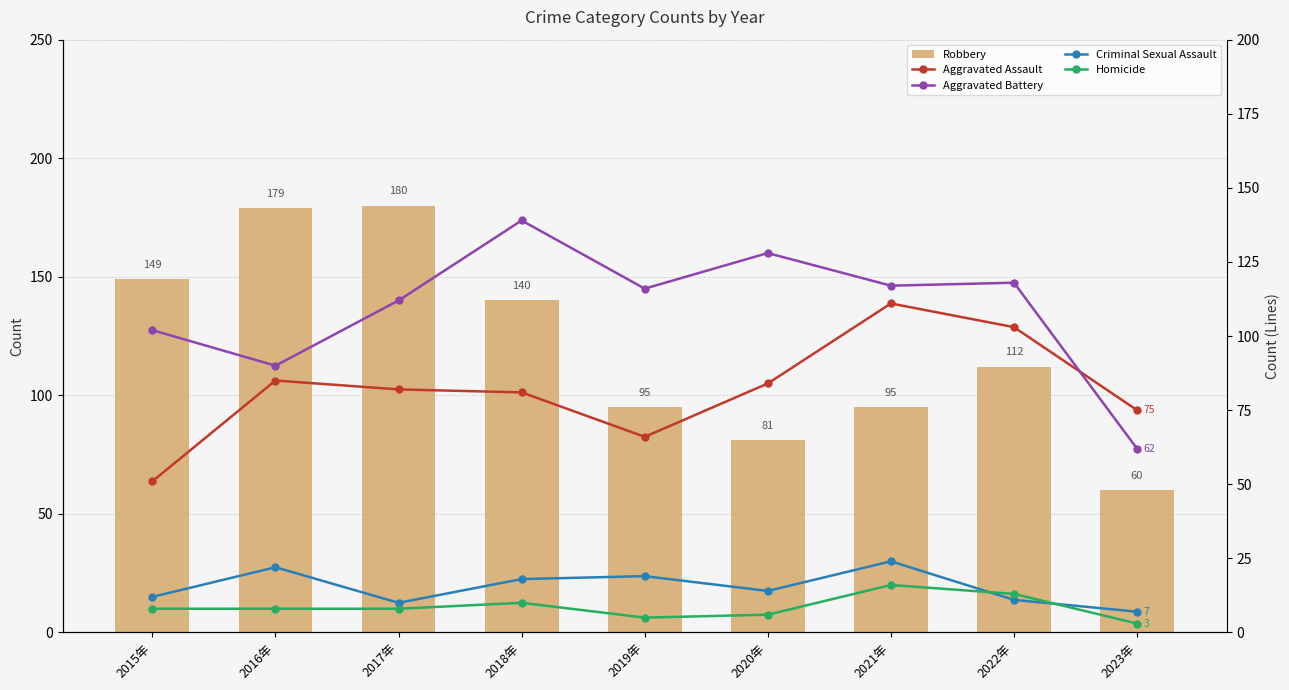

Reading left to right, extract all data points from this chart.

Robbery: 2015年=149	2016年=179	2017年=180	2018年=140	2019年=95	2020年=81	2021年=95	2022年=112	2023年=60
Aggravated Assault: 2015年=51	2016年=85	2017年=82	2018年=81	2019年=66	2020年=84	2021年=111	2022年=103	2023年=75
Aggravated Battery: 2015年=102	2016年=90	2017年=112	2018年=139	2019年=116	2020年=128	2021年=117	2022年=118	2023年=62
Criminal Sexual Assault: 2015年=12	2016年=22	2017年=10	2018年=18	2019年=19	2020年=14	2021年=24	2022年=11	2023年=7
Homicide: 2015年=8	2016年=8	2017年=8	2018年=10	2019年=5	2020年=6	2021年=16	2022年=13	2023年=3